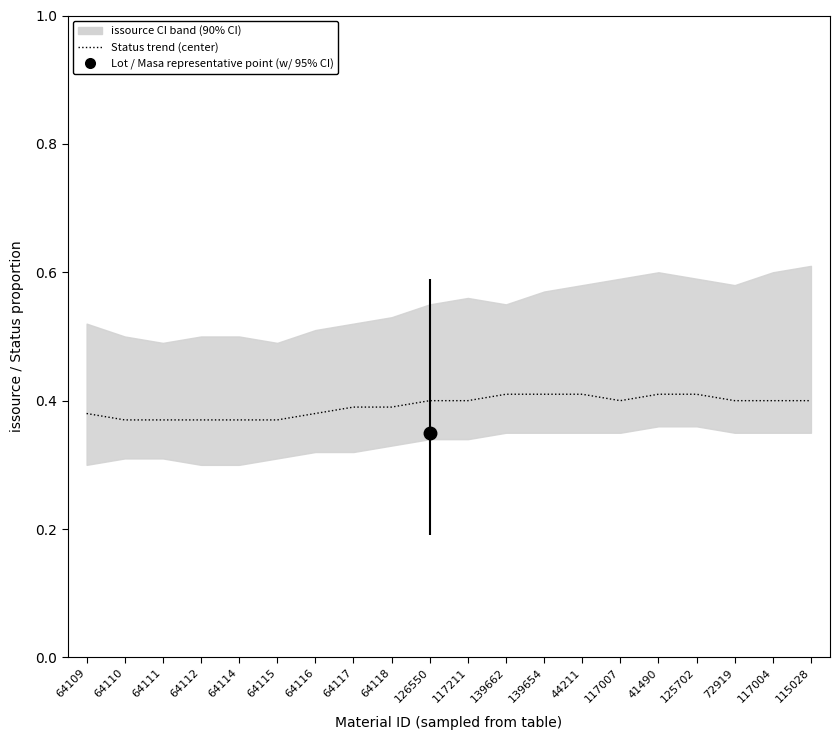

The chart shows a value of 0.4 at 117007. True or false?

True